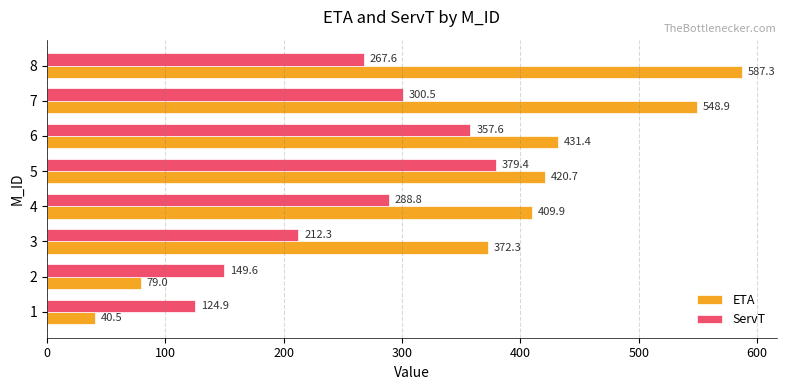

How many data points in ServT are less than 288?

4